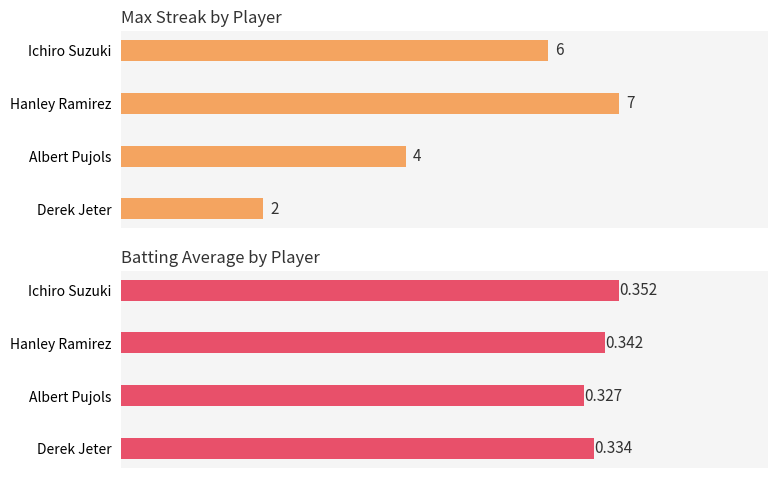

What is the difference between the Max Streak values at Derek Jeter and Ichiro Suzuki?

4.0